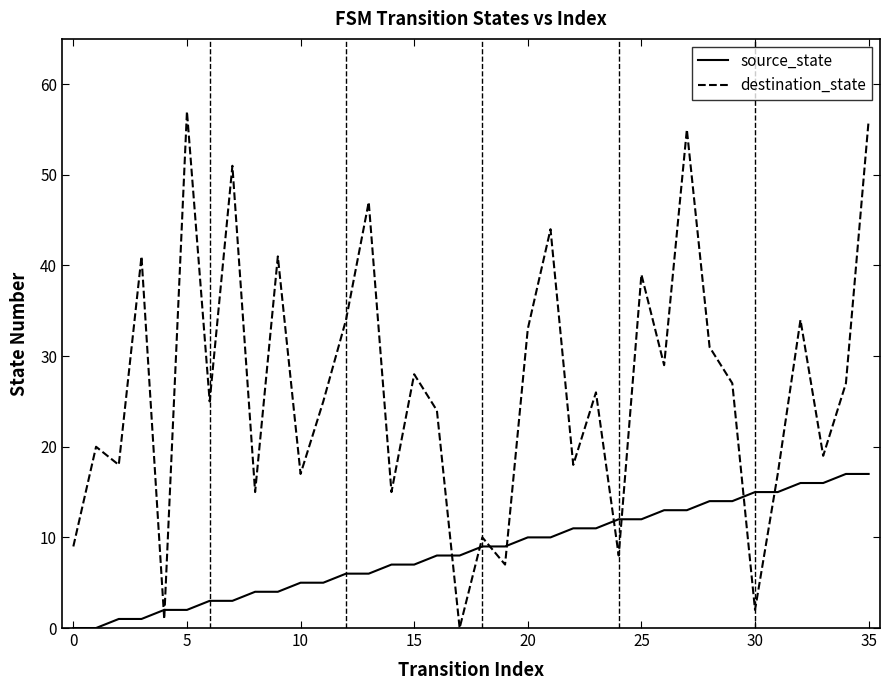

What is the maximum value shown in the chart?

57